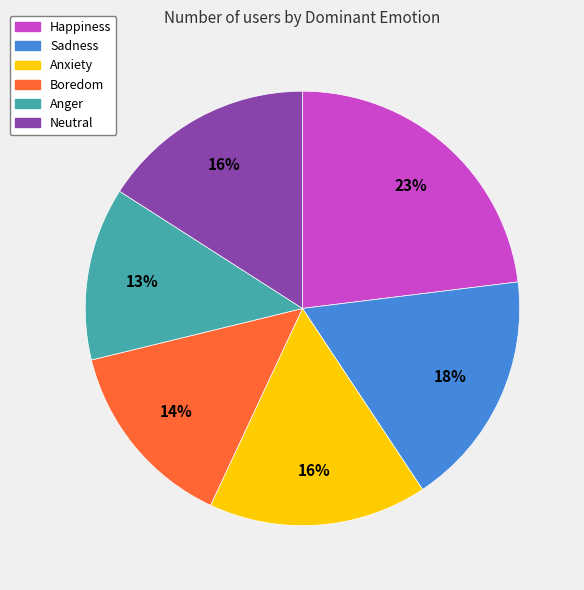

To the nearest percent, what is the difference between the largest and smallest slice percentages?

10%